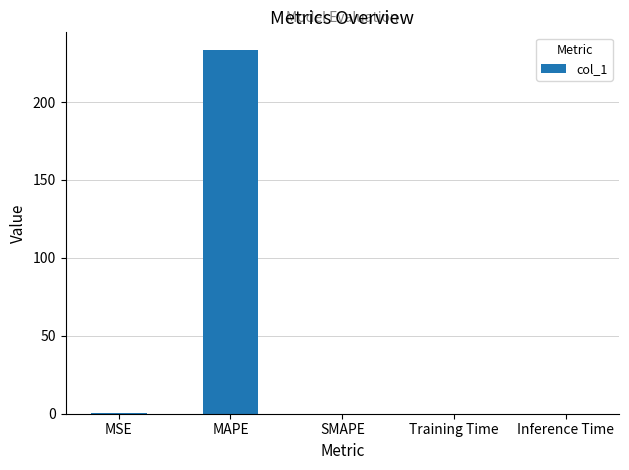

True or false: the data shows 233.1 at MAPE.

True